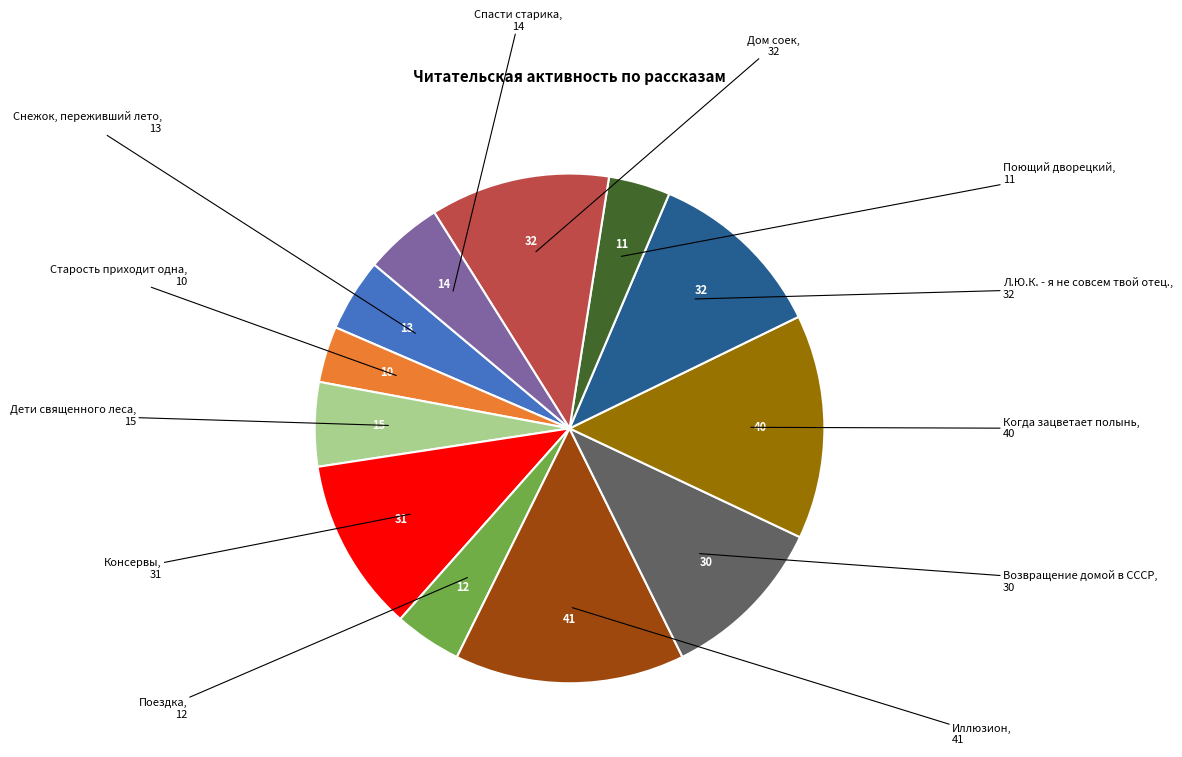

Is there a majority slice in this chart?

No